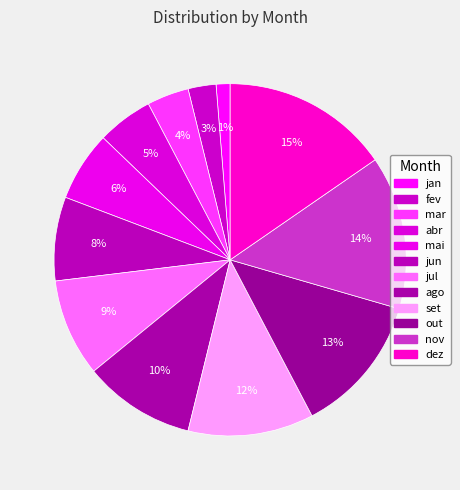

Rank the categories by value from lowest to highest.

jan, fev, mar, abr, mai, jun, jul, ago, set, out, nov, dez